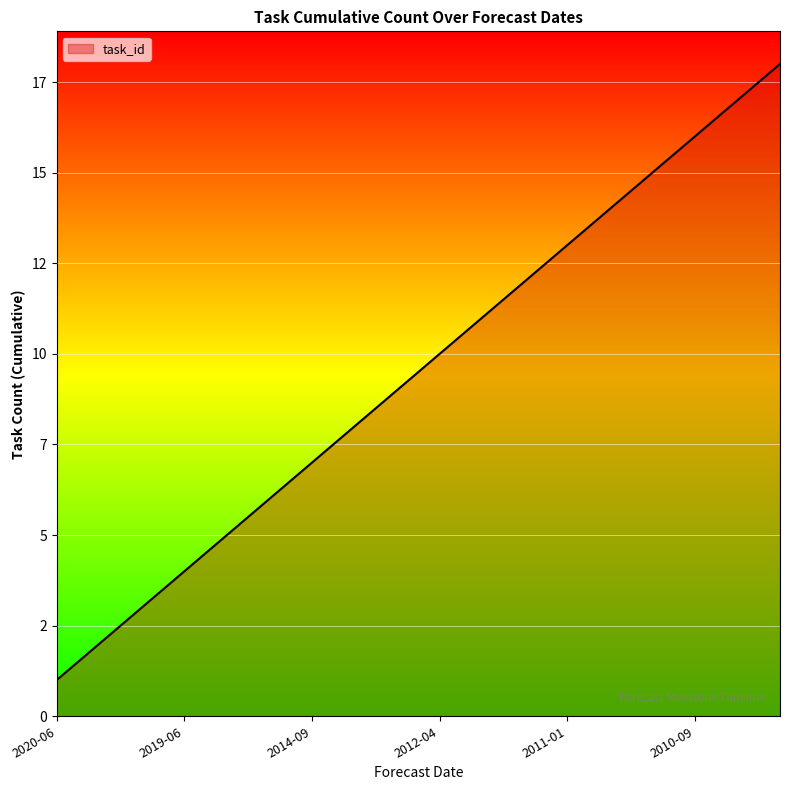

What is the difference between the maximum and minimum values?

17